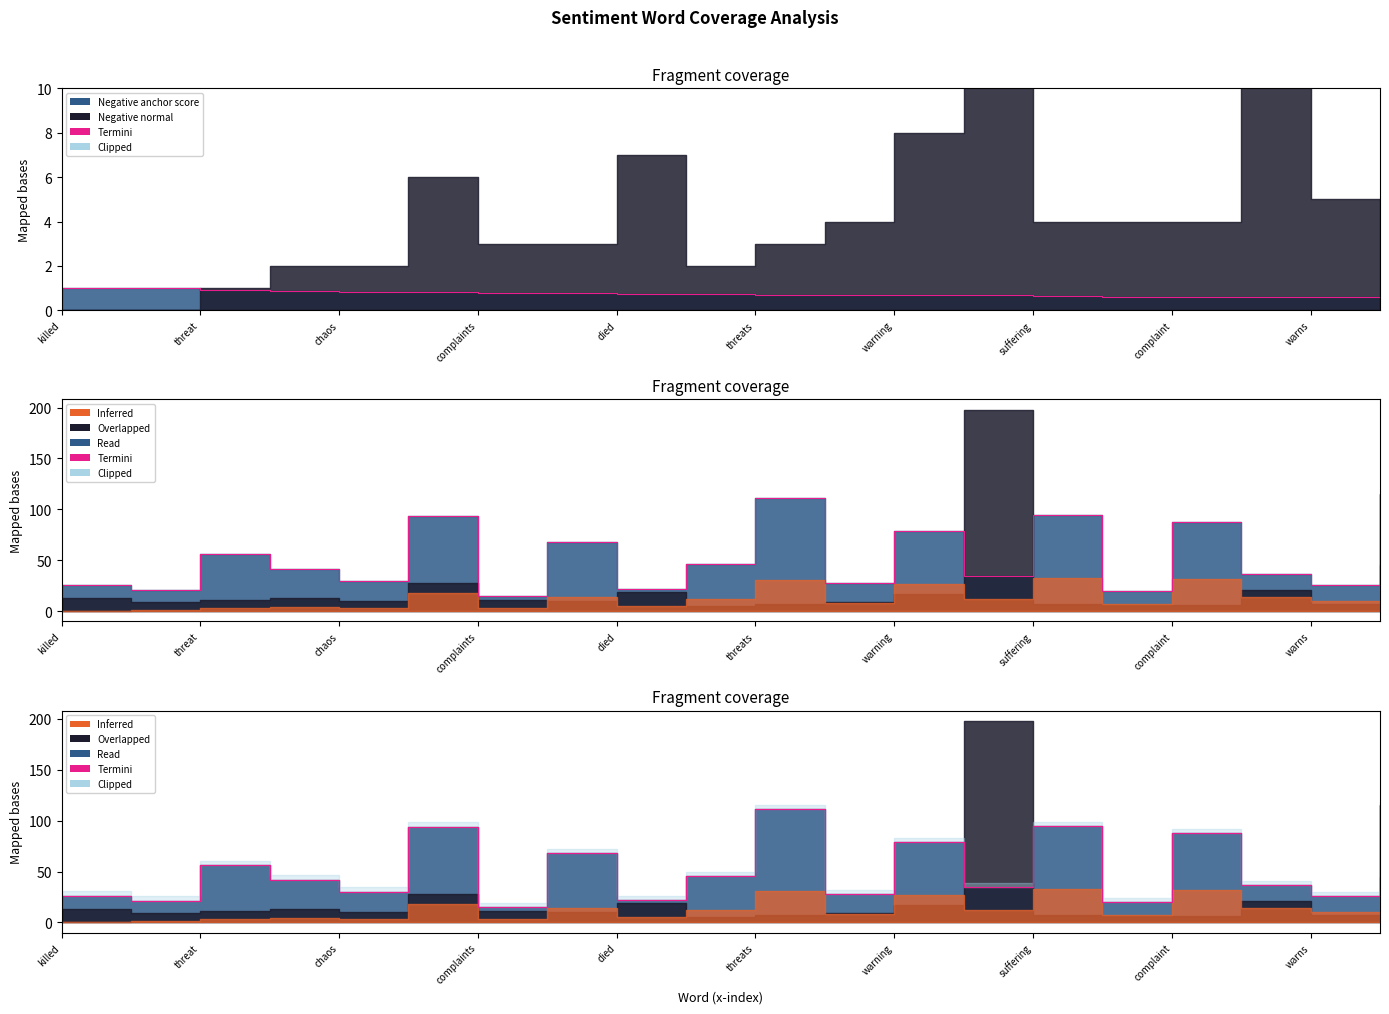

The chart shows a value of 21 at threat. True or false?

True